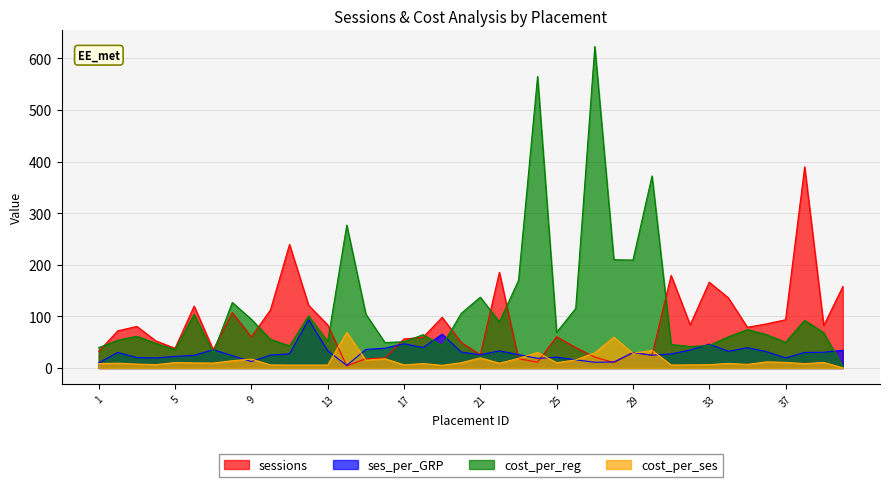

How many data points in sessions are above 72?

20